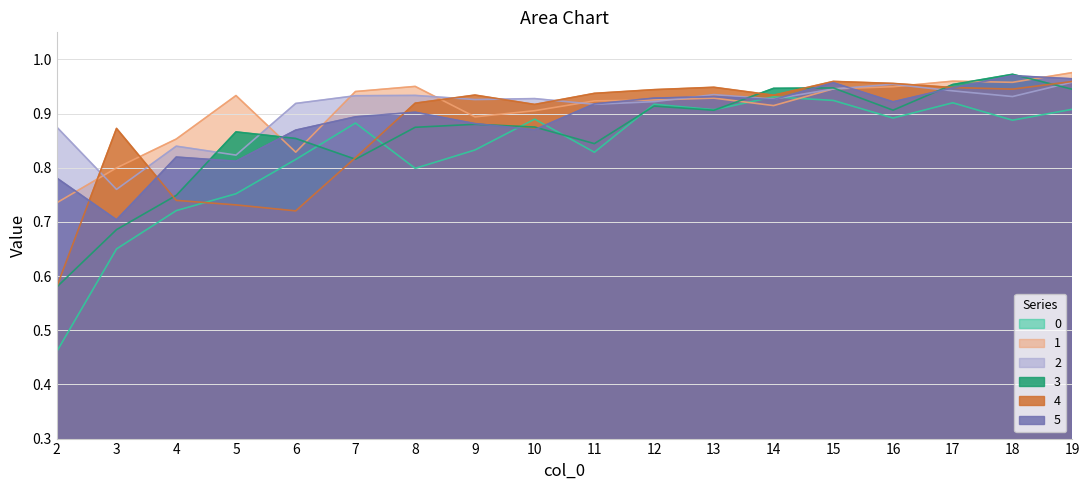

Which series has the largest total across all categories?

2